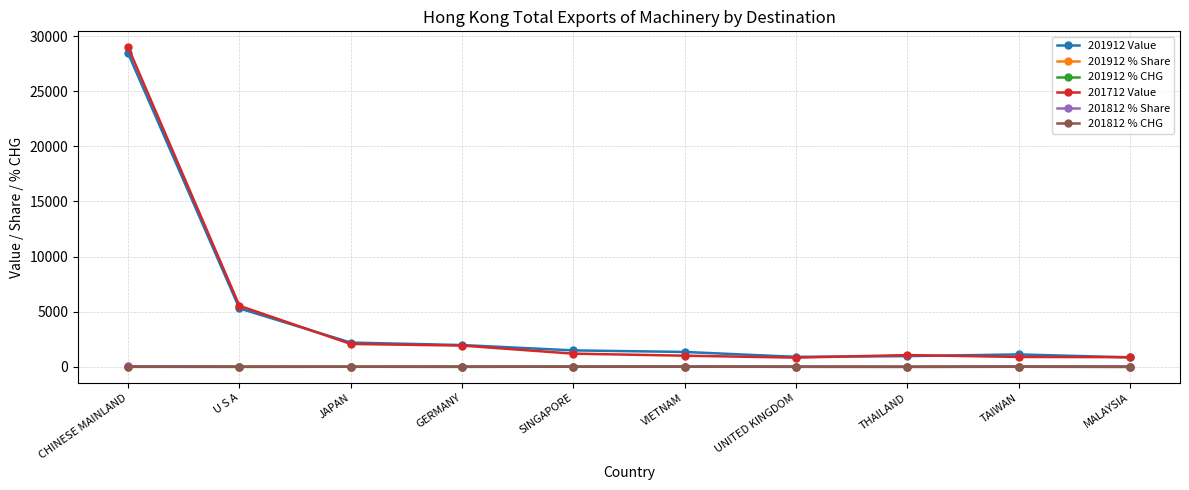

Where is 201912 Value nearest to the value 14640?

U S A